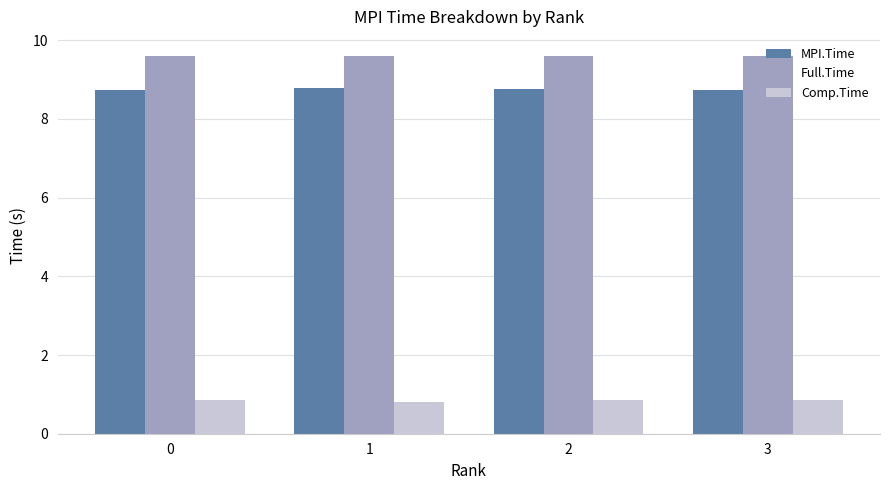

What is the highest value of the Comp.Time series?

0.9